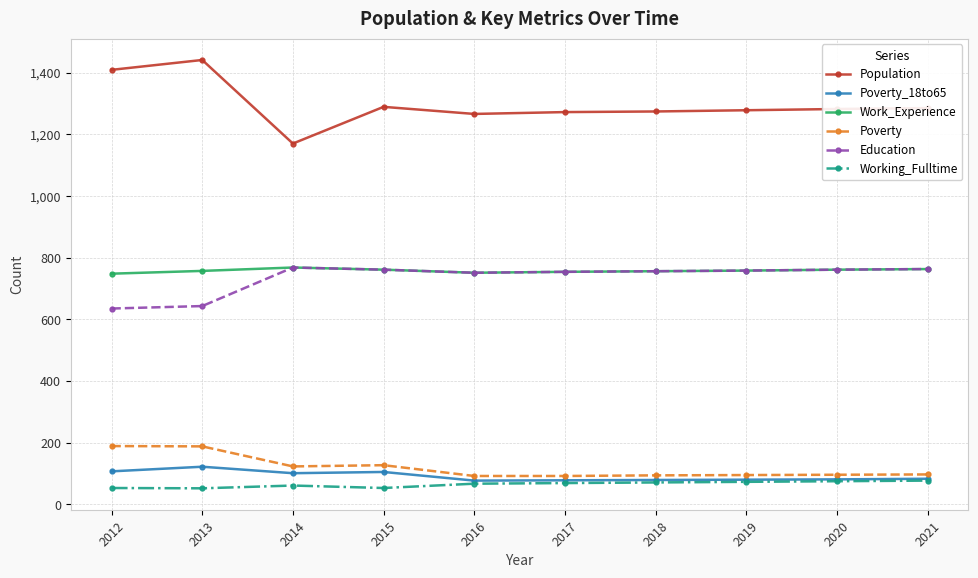

What is the greatest value displayed?

1441